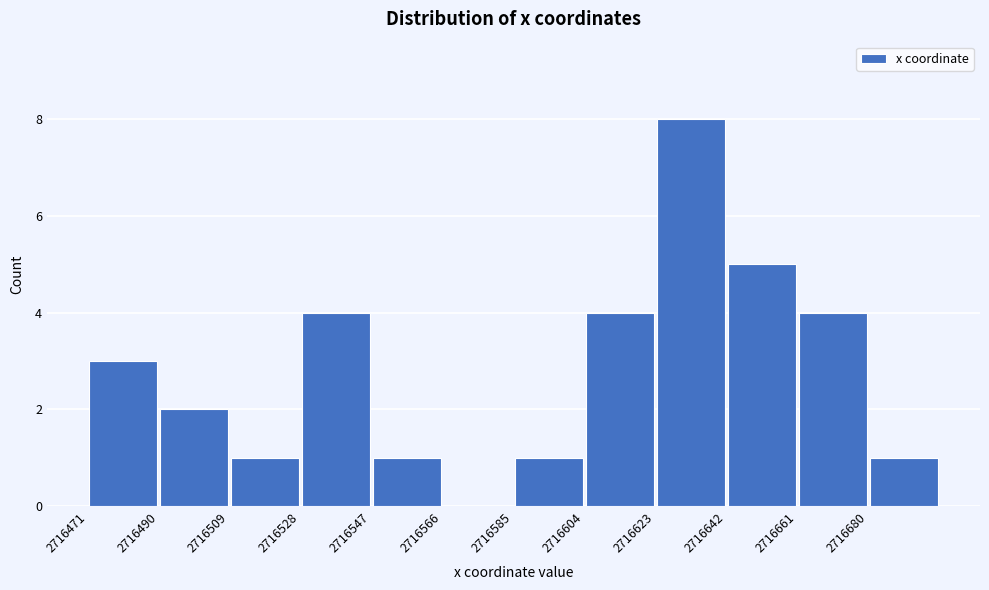

Over which range of the x-axis is the bar tallest?

2716622 to 2716642